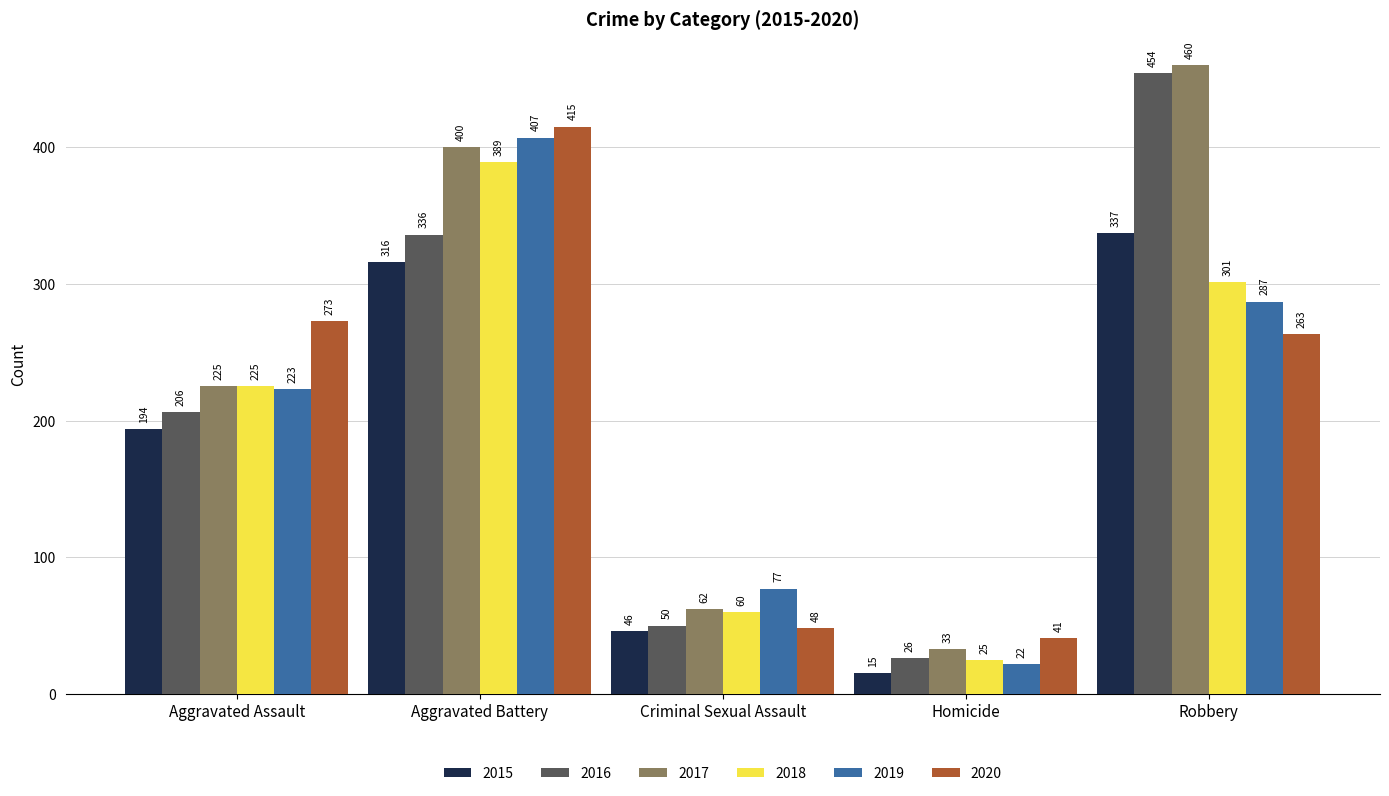

At which category is the sum across all series the highest?

Aggravated Battery